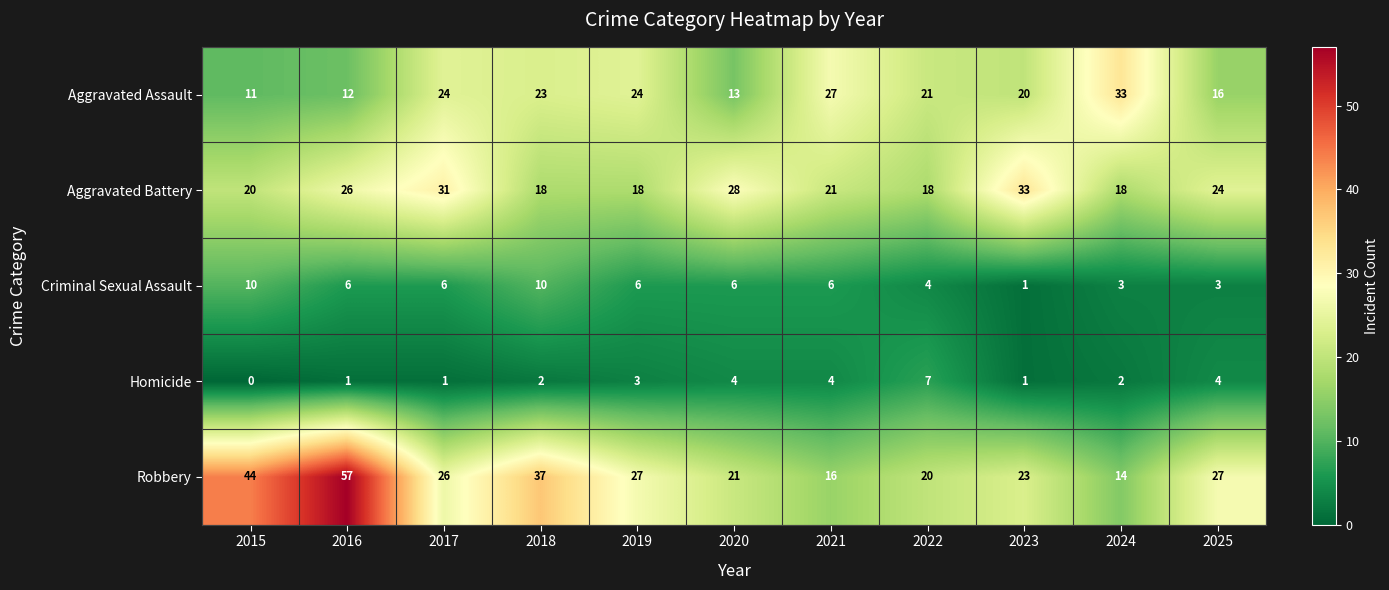

At how many categories does at least one series exceed 43?

2